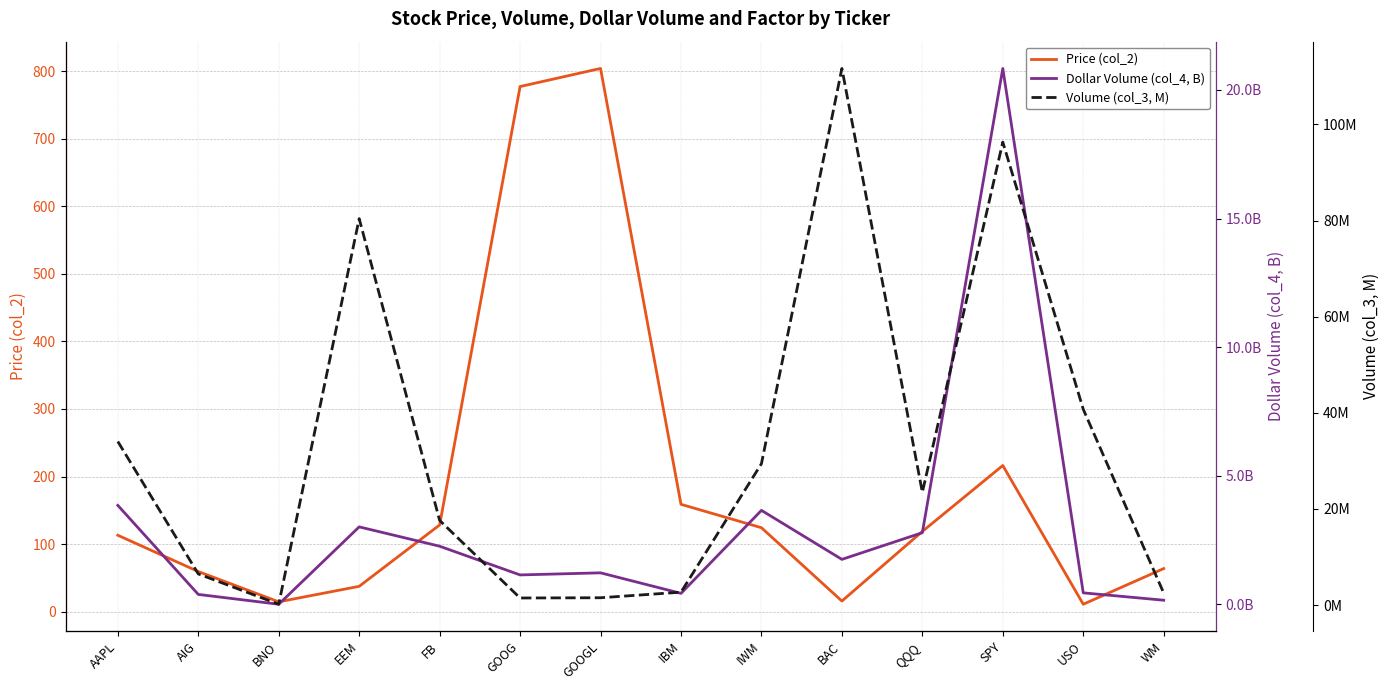

Does the chart display data point markers on the line(s)?

No